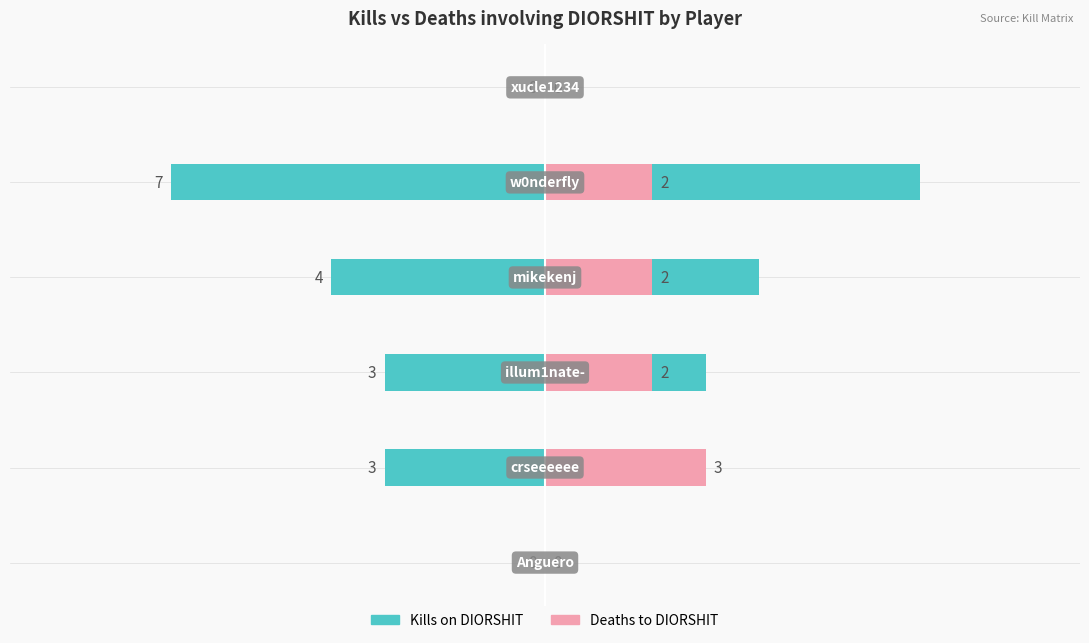

Rank the series at 3 from highest to lowest value.

Kills on DIORSHIT, Deaths to DIORSHIT